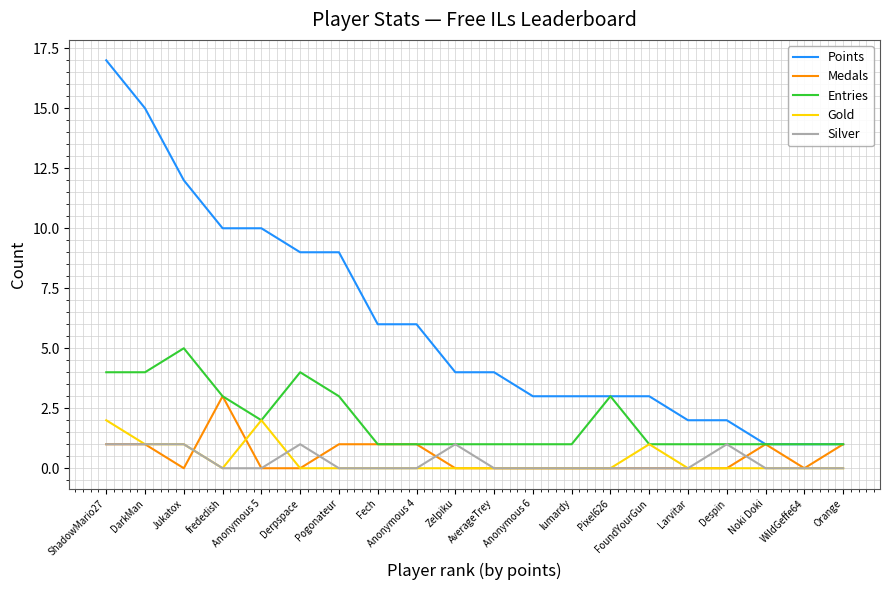

How many lines are shown in the chart?

5